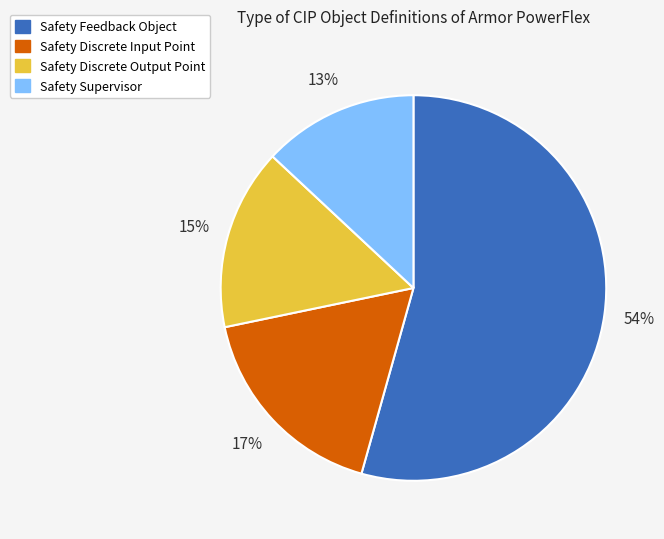

Is it true that Safety Supervisor is 13% of the pie?

True